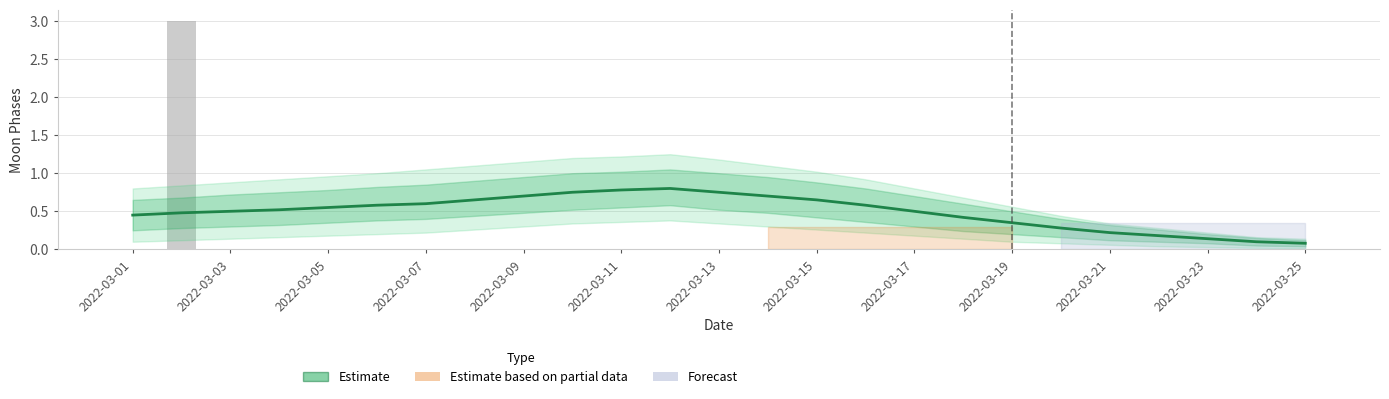

What is the label of the 15th bar from the left?

2022-03-15